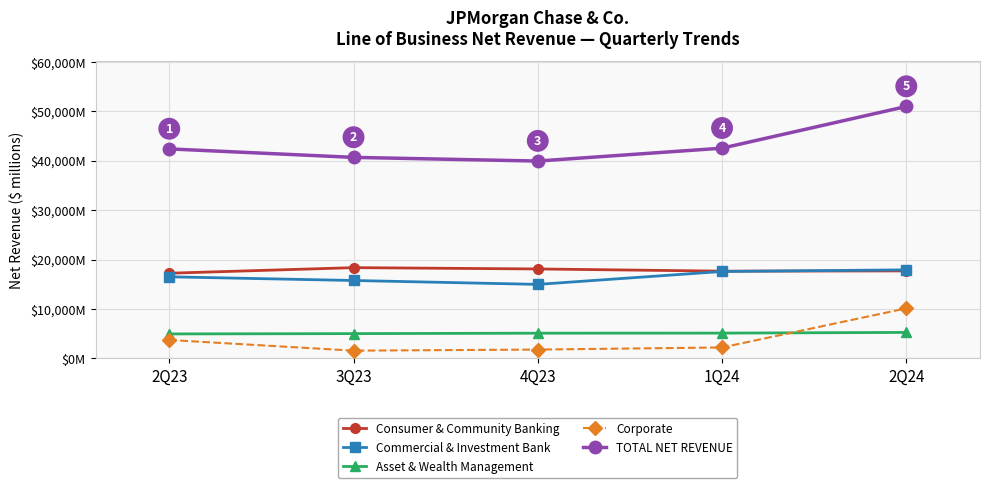

Between 2Q24 and 4Q23, which is larger?

4Q23